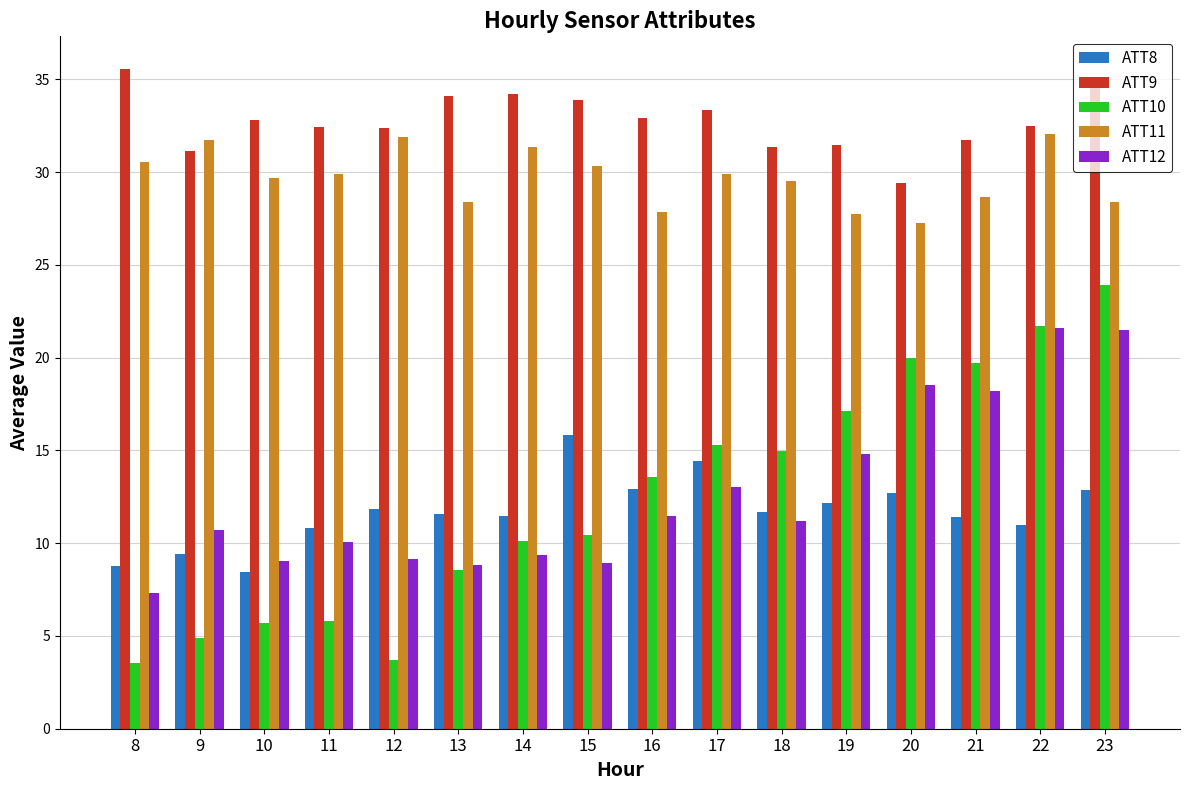

What is the maximum value for ATT12?

21.6